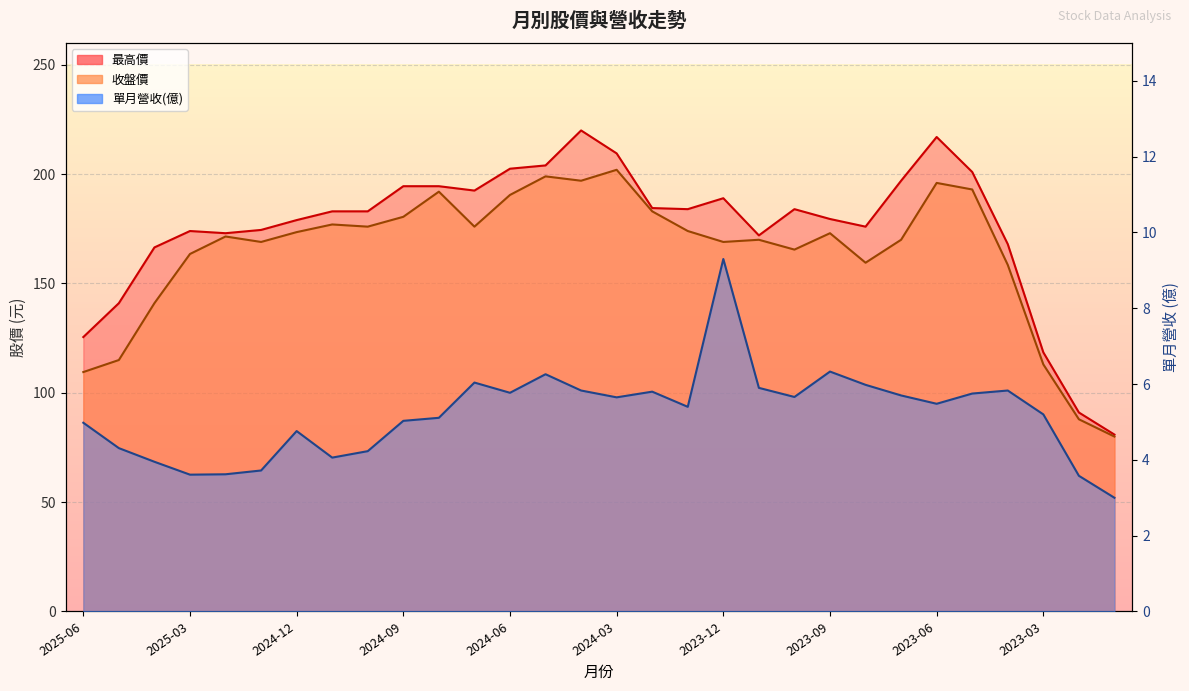

Rank the series by their maximum value, from highest to lowest.

最高價, 收盤價, 單月營收(億)